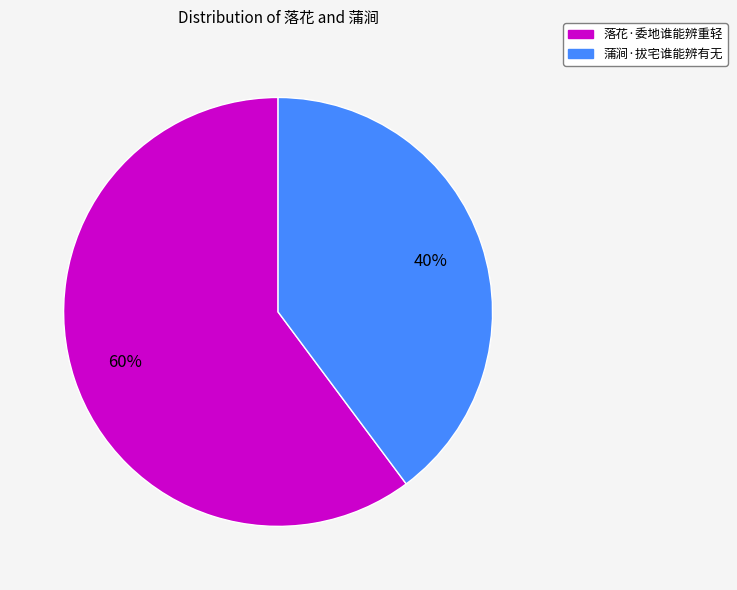

Rank the categories by value from lowest to highest.

蒲涧·拔宅谁能辨有无, 落花·委地谁能辨重轻